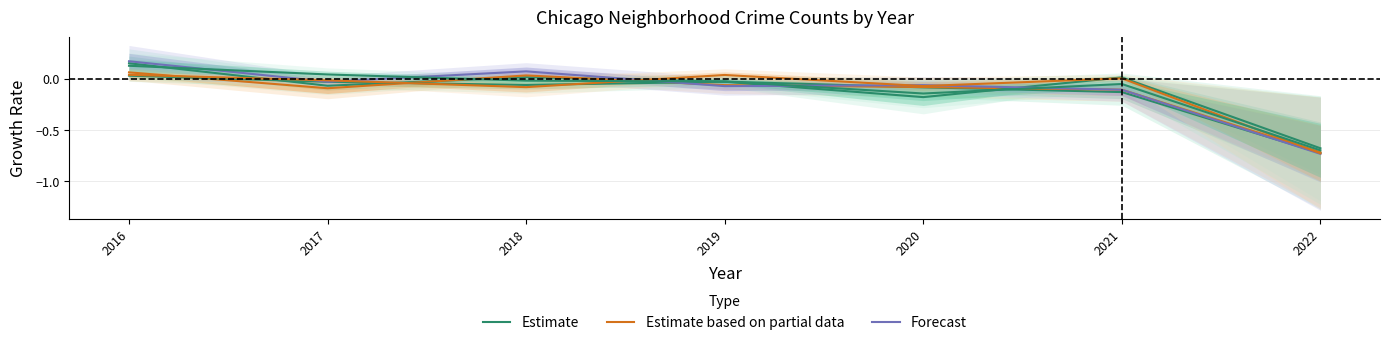

How many values in Estimate are above zero?

2